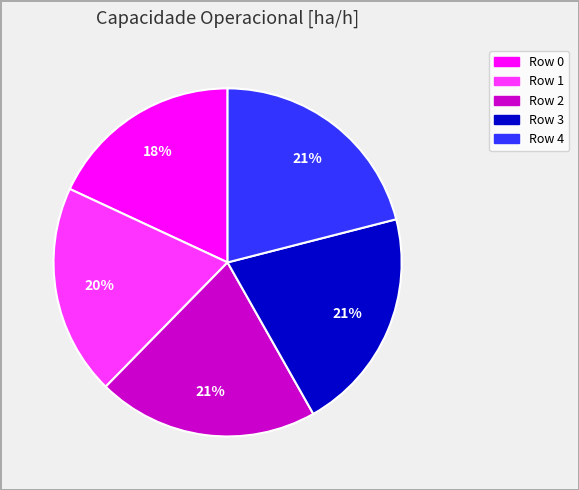

To the nearest percent, what portion does Row 1 represent?

20%